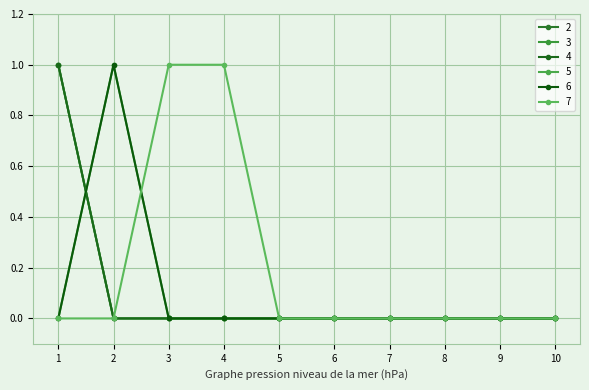

Is this an area chart (filled region under the line)?

No